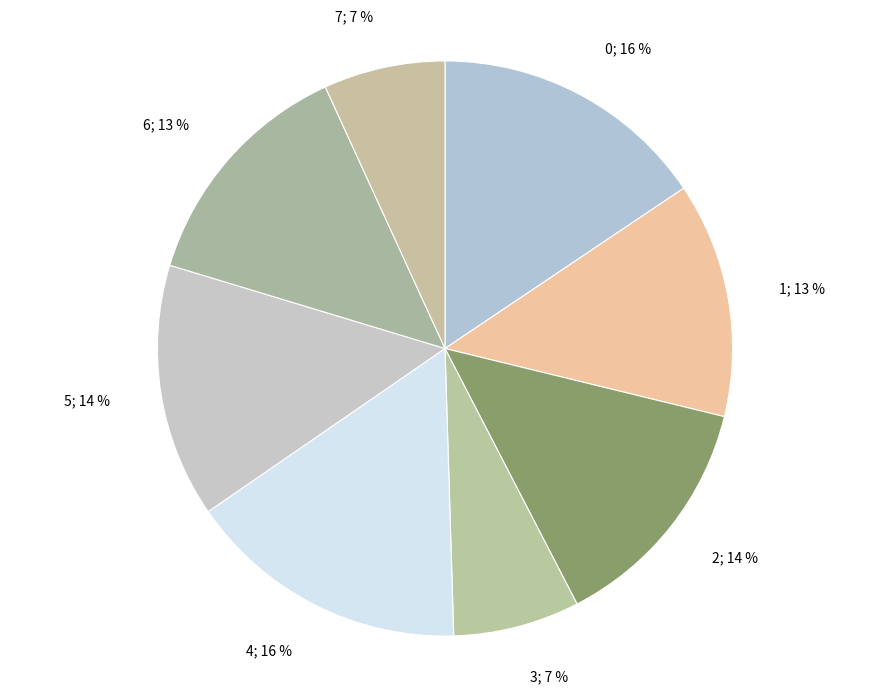

Does any single category account for the majority?

No